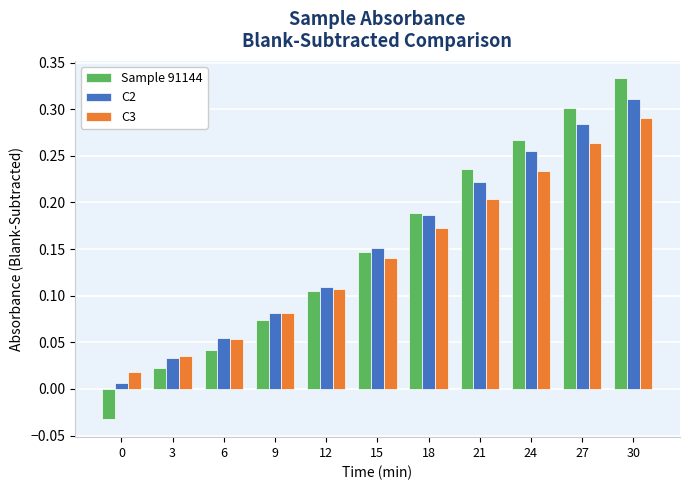

Rank the series by their maximum value, from highest to lowest.

Sample 91144, C2, C3